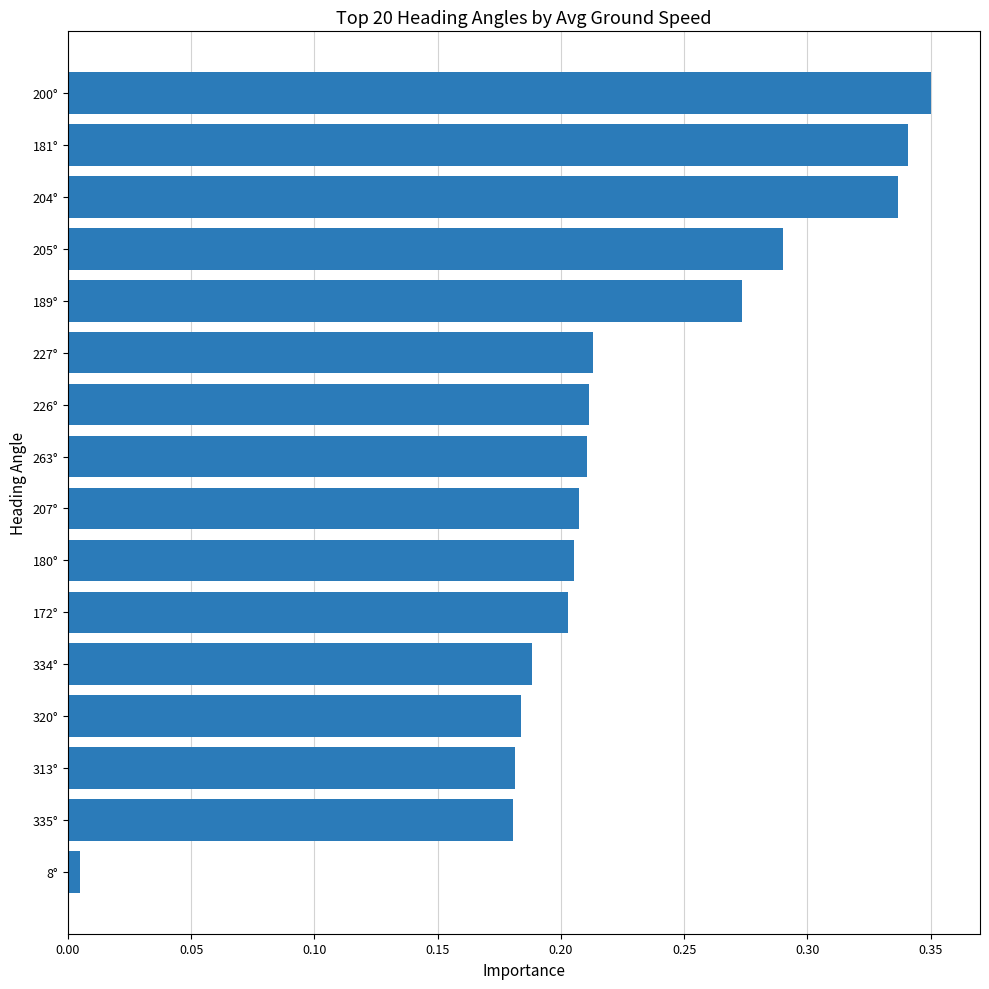

Which label corresponds to the smallest value in the chart?

8°